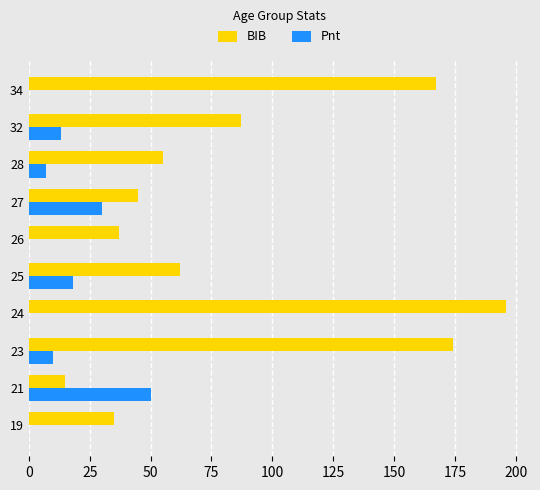

The Pnt series shows -15 at 19. True or false?

False